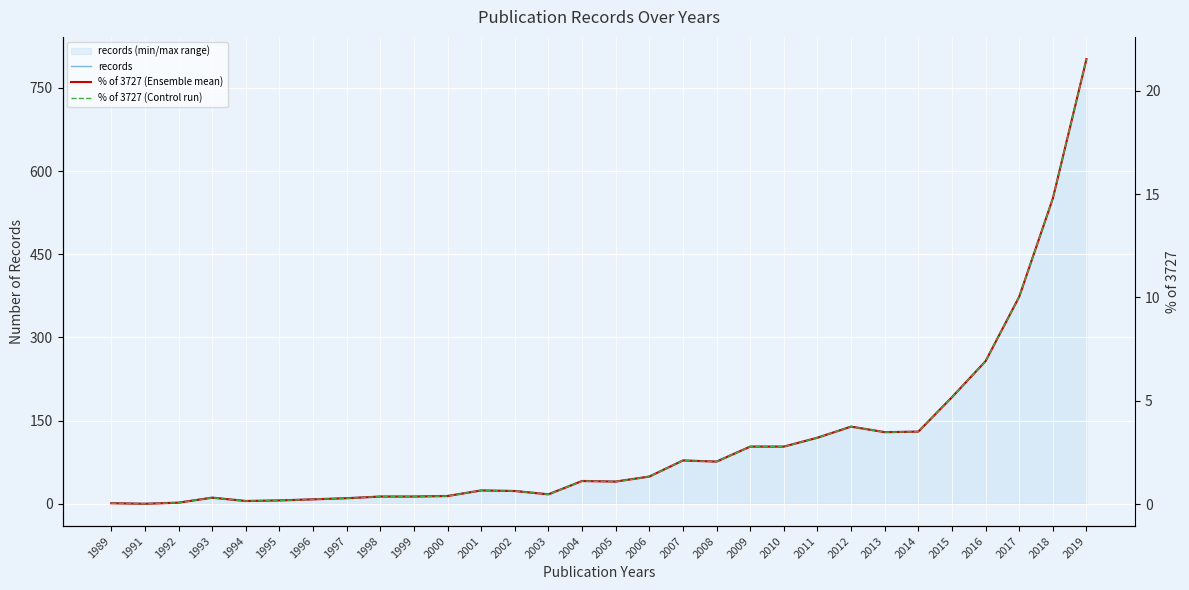

How many interior local valleys does the records series have?

6